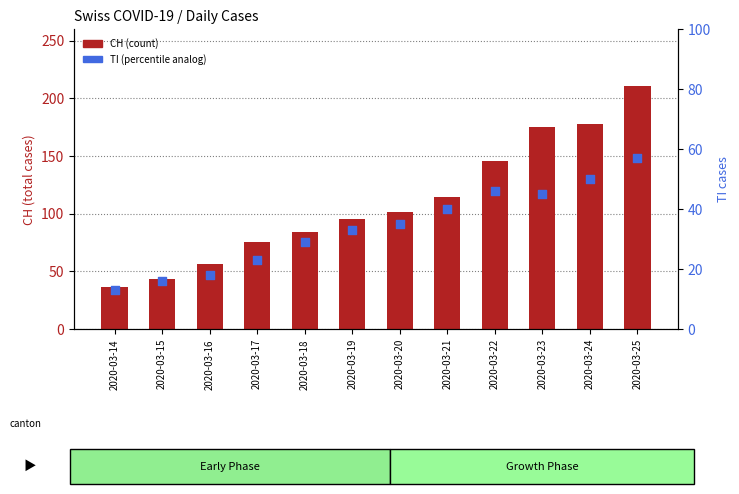

Which series contains the highest Y value?

CH